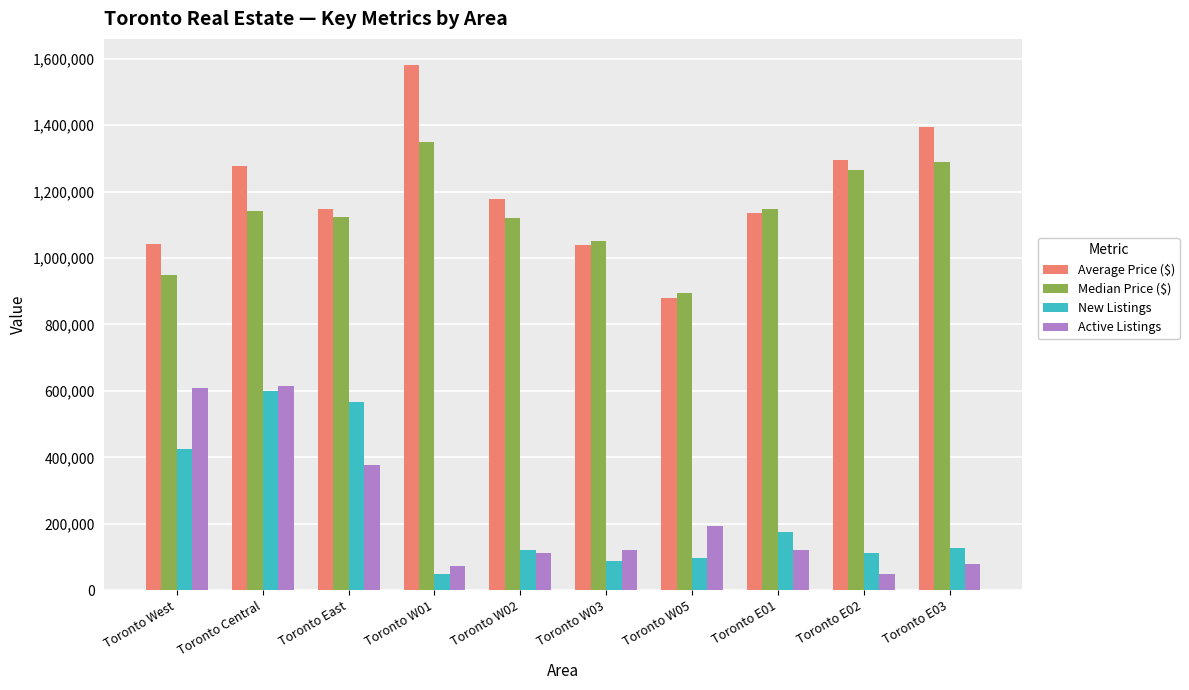

What is the sum of all Active Listings values?

2344000